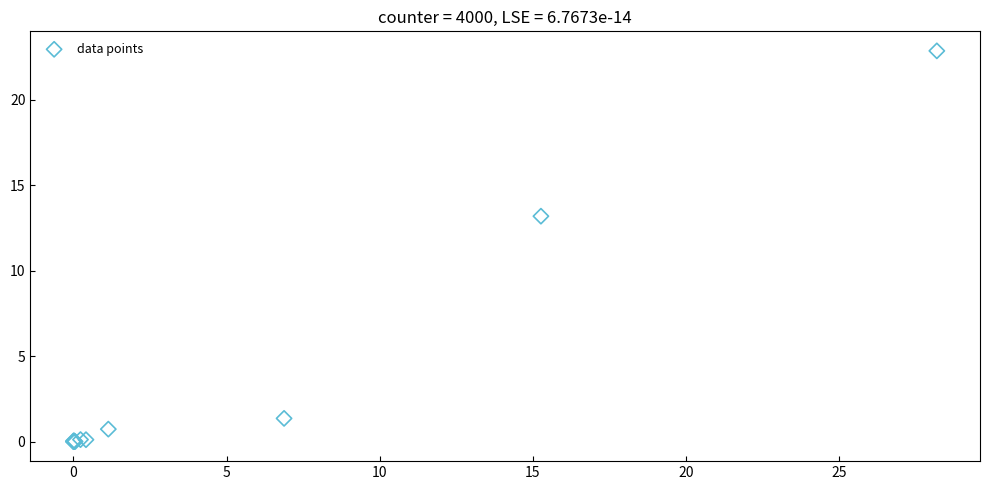

What Y value in the scatter plot is closest to 11?

13.2